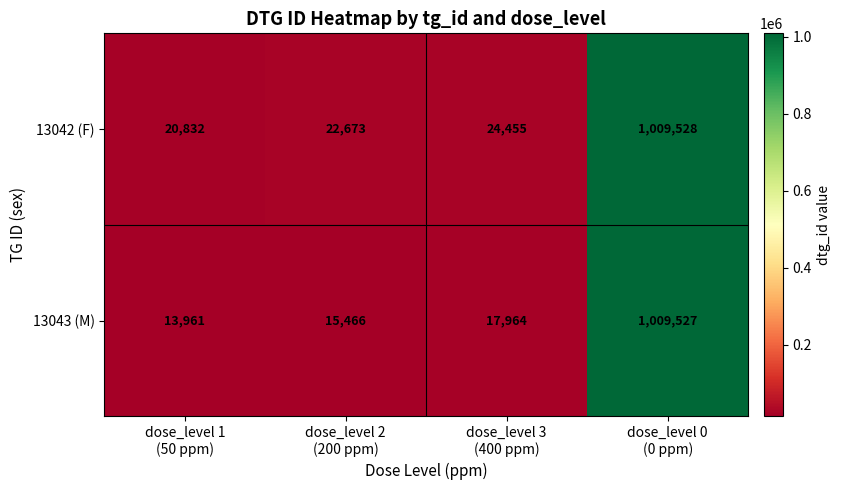

What is the sum of all 13042 (F) values?

1077488